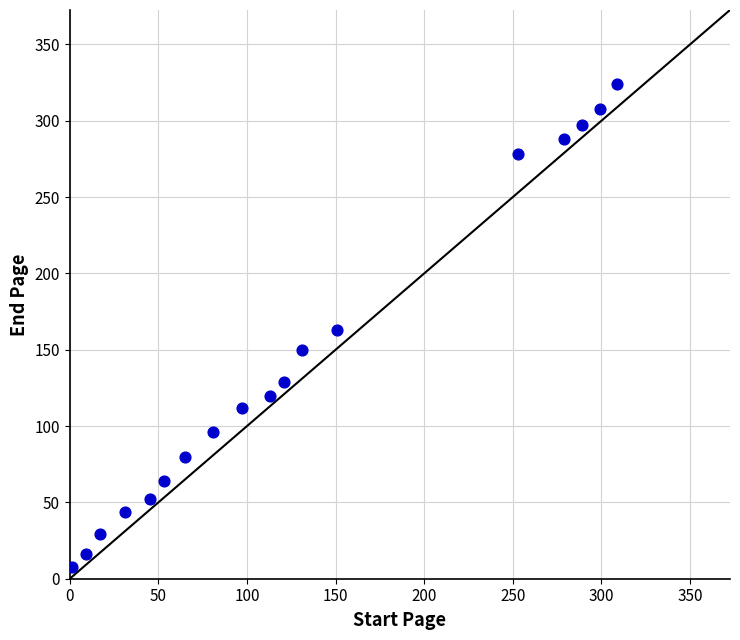

What is the range of Y values (max minus min)?

316